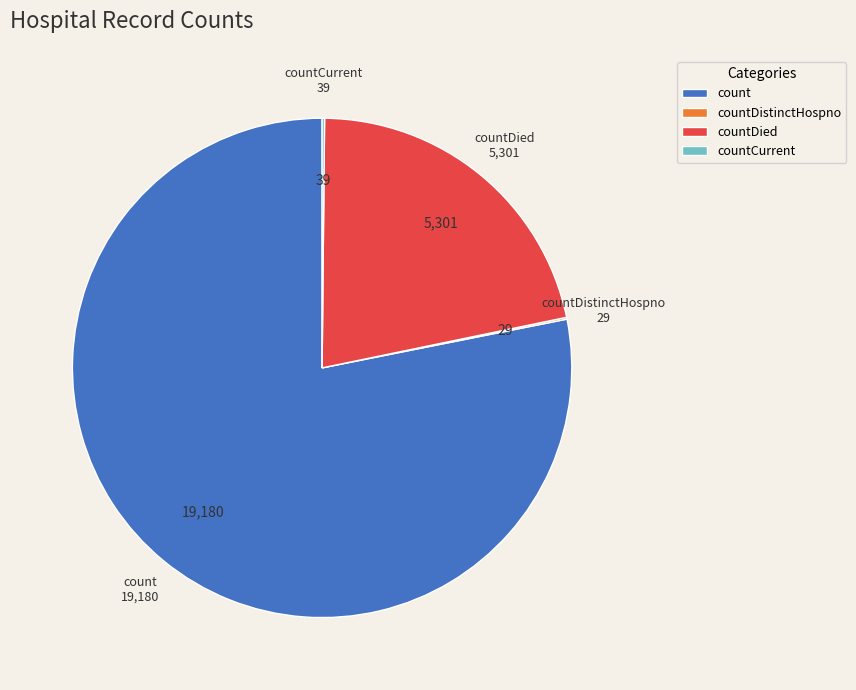

Which slice is the largest?

count